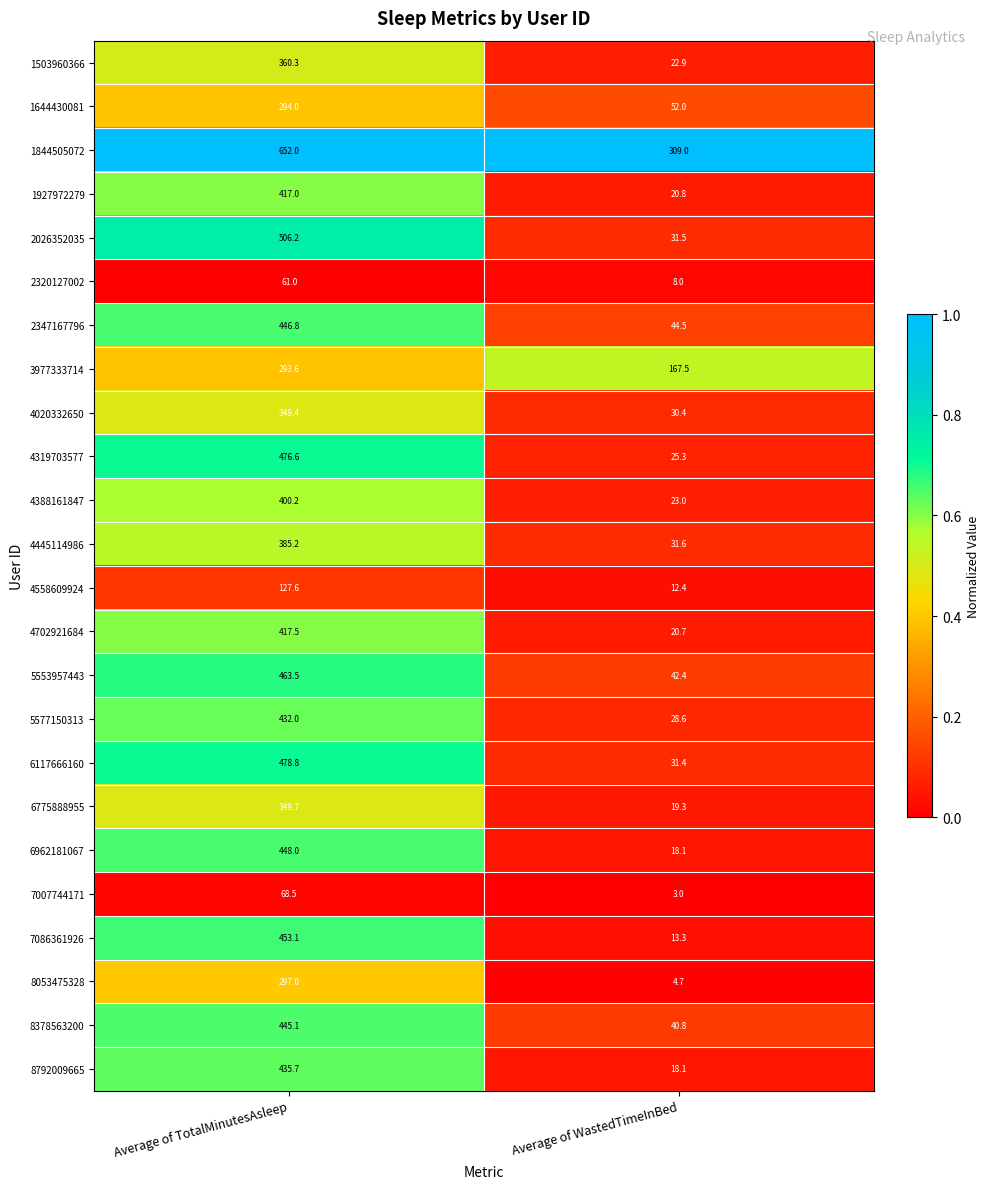

Between Average of TotalMinutesAsleep and Average of WastedTimeInBed, which series saw the biggest shift?

2026352035